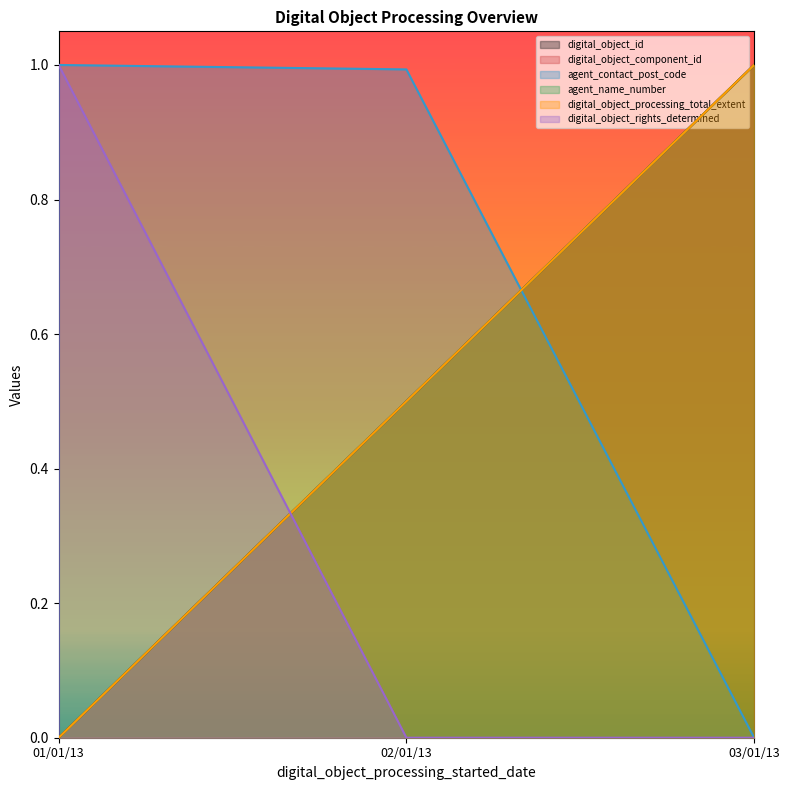

Which series has the largest total across all categories?

agent_contact_post_code